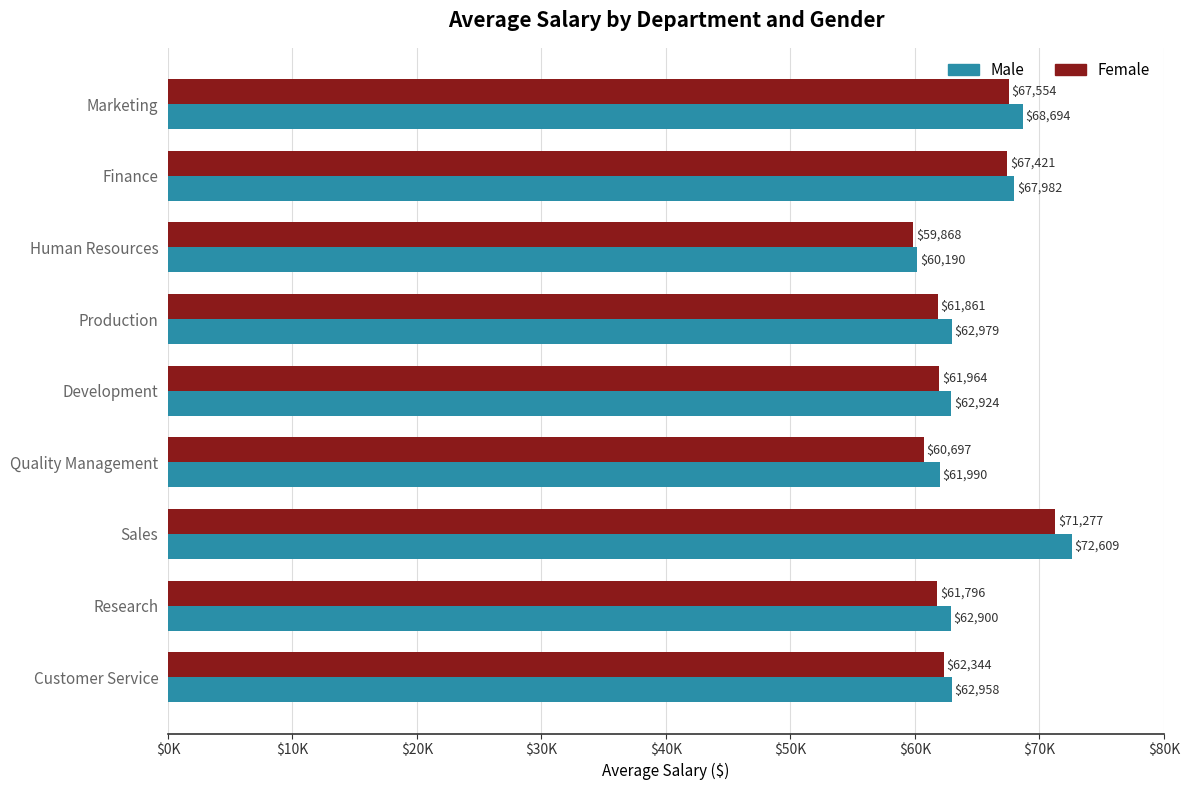

How many bars are there in total?

18